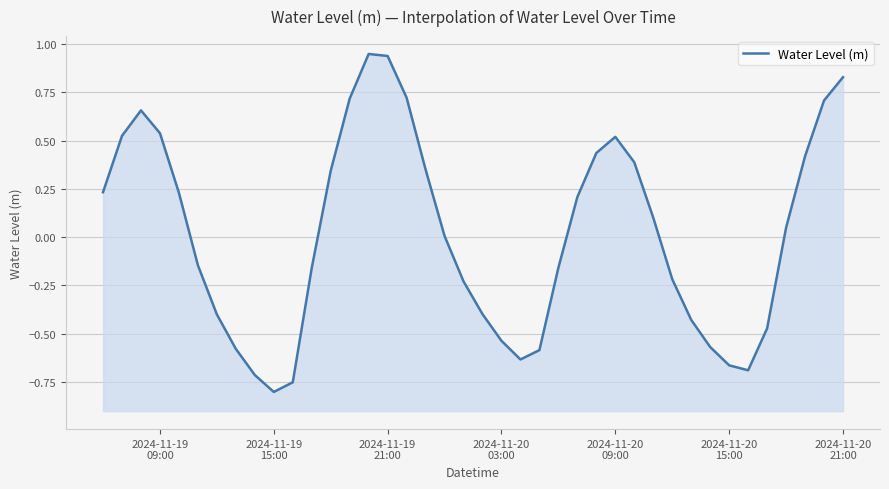

What is the maximum value shown in the chart?

0.9